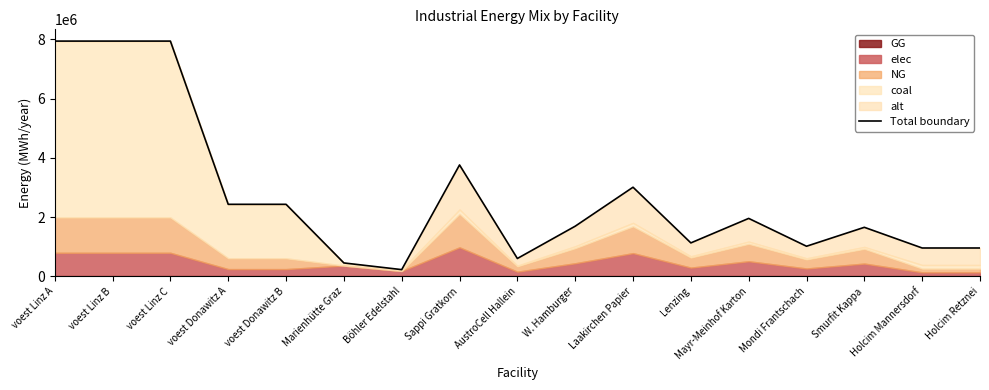

List the labels in order of value, smallest first.

Böhler Edelstahl, Marienhütte Graz, AustroCell Hallein, Holcim Mannersdorf, Holcim Retznei, Mondi Frantschach, Lenzing, Smurfit Kappa, W. Hamburger, Mayr-Meinhof Karton, voest Donawitz A, voest Donawitz B, Laakirchen Papier, Sappi Gratkorn, voest Linz A, voest Linz B, voest Linz C